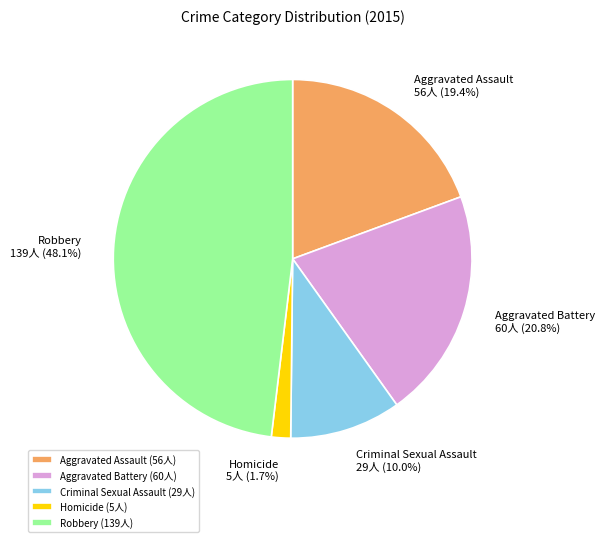

To the nearest percent, what percentage of the pie is Aggravated Battery?

21%